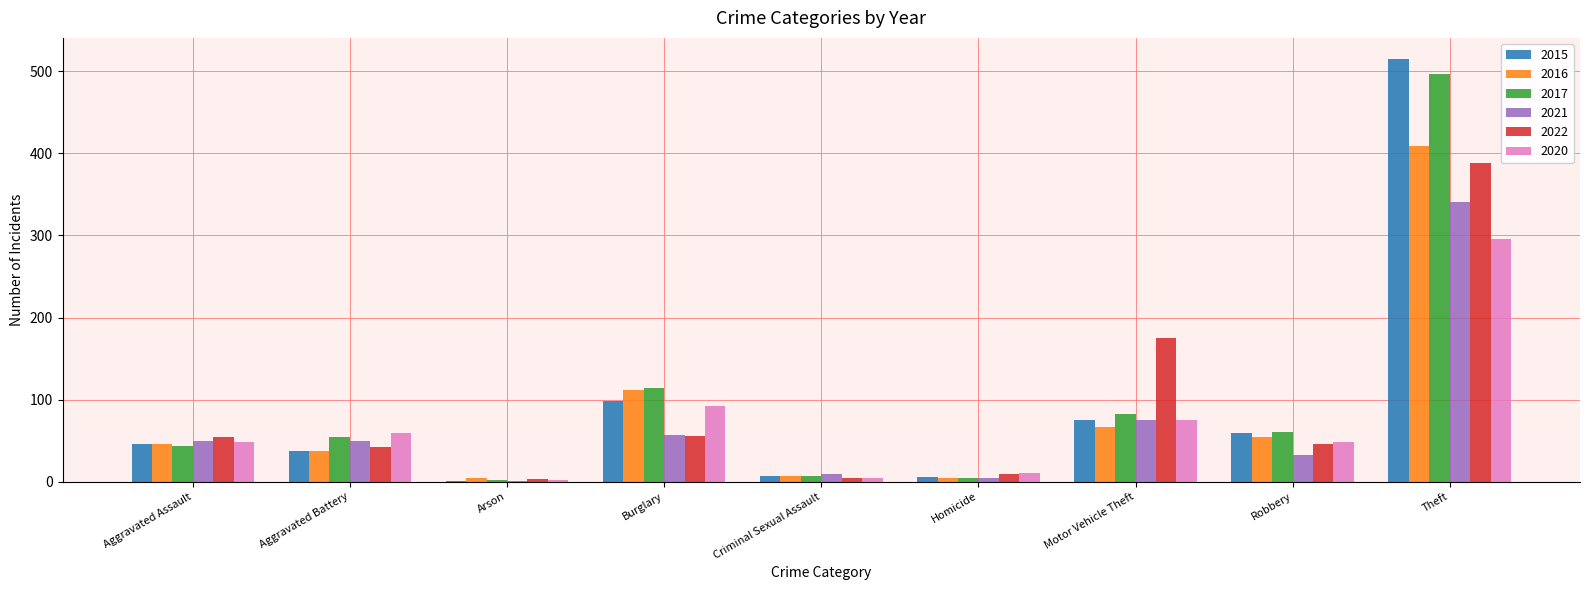

The 2020 series shows 48 at Robbery. True or false?

True